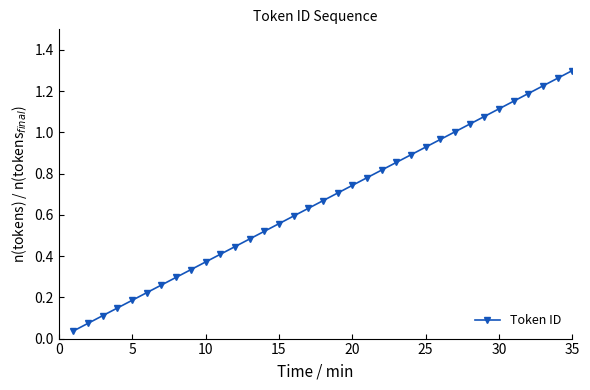

True or false: there are more than 0 points higher than both neighbors.

False